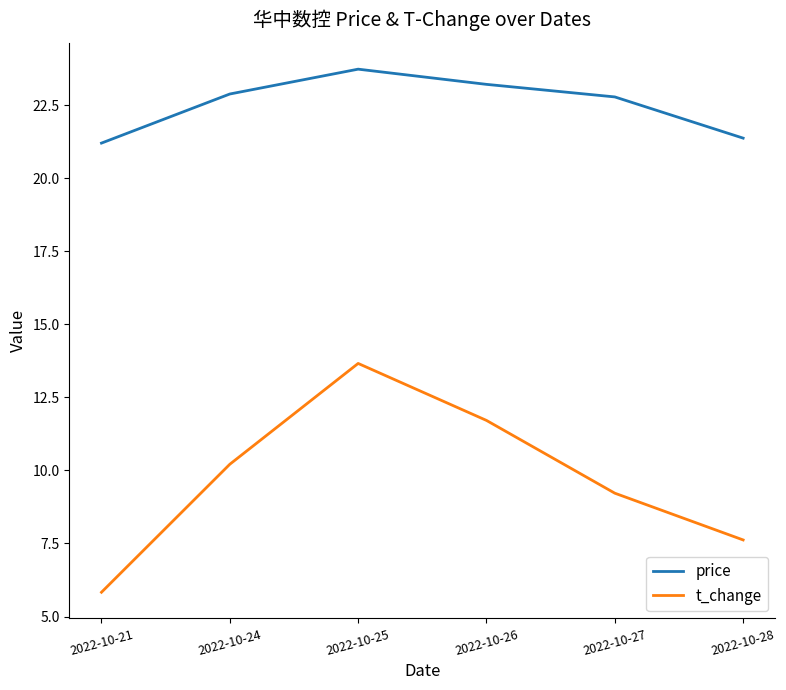

What is the highest value of the price series?

23.7